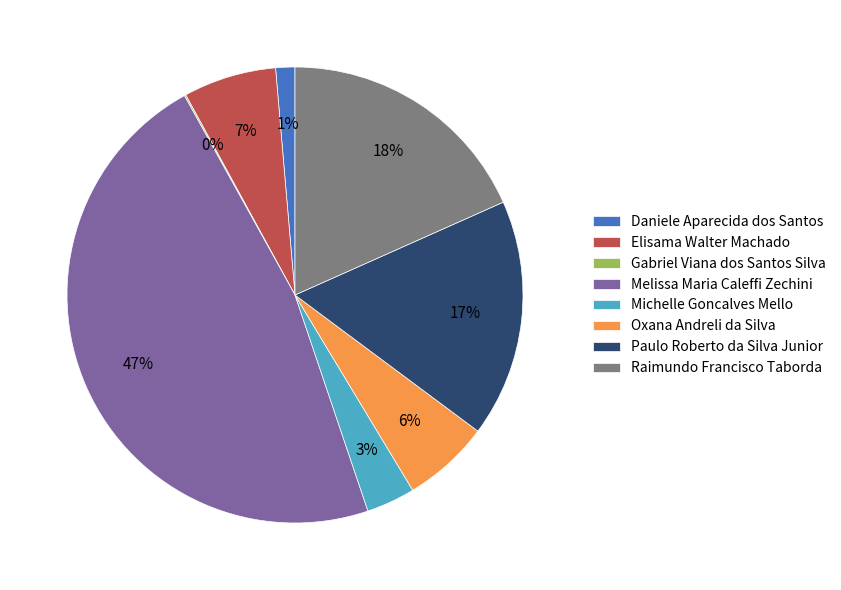

Is the sum of Oxana Andreli da Silva and Daniele Aparecida dos Santos greater than half?

No